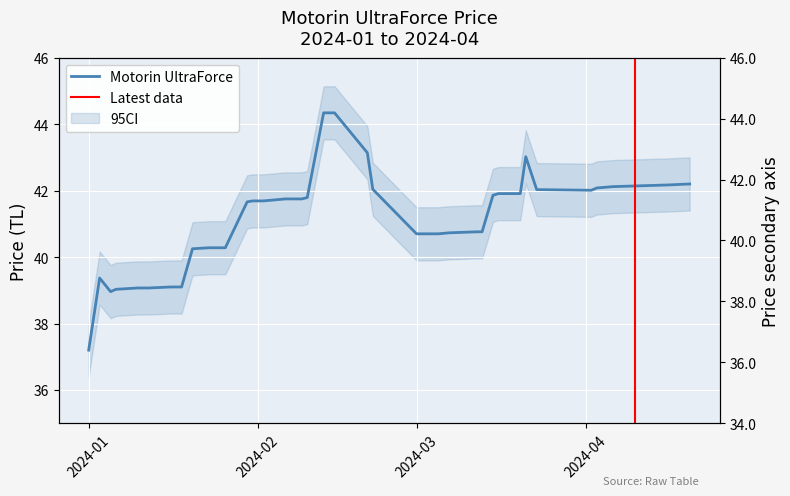

How many data points are above 41?

22